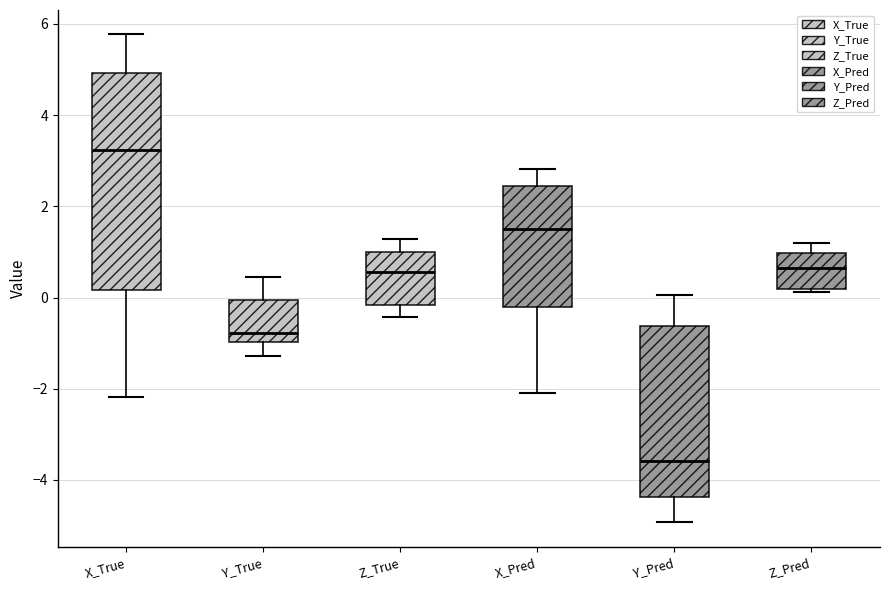

Which box is the tallest, from its lower edge to its upper edge?

X_True